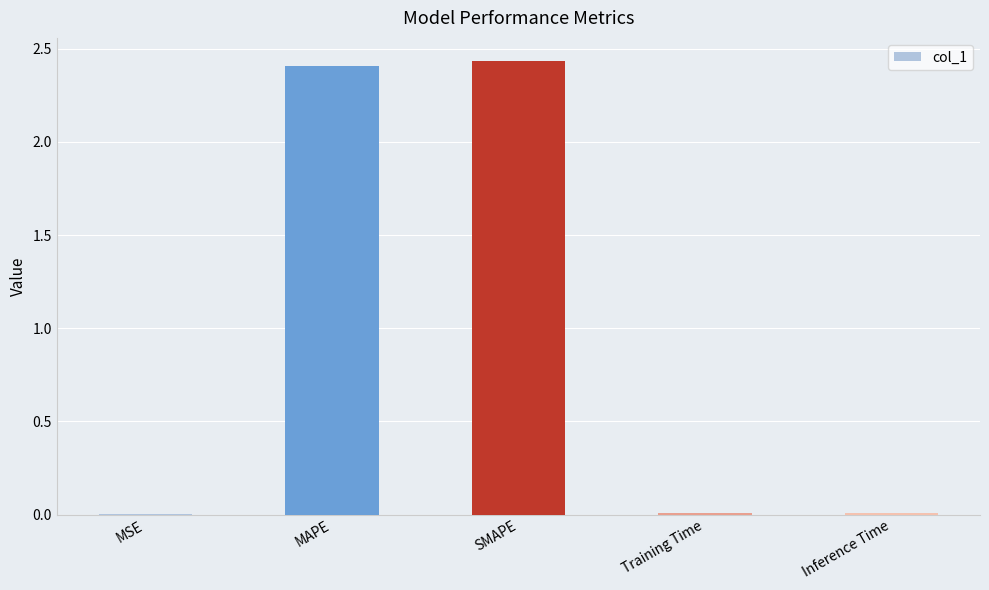

True or false: the data shows 1.0 at MAPE.

False